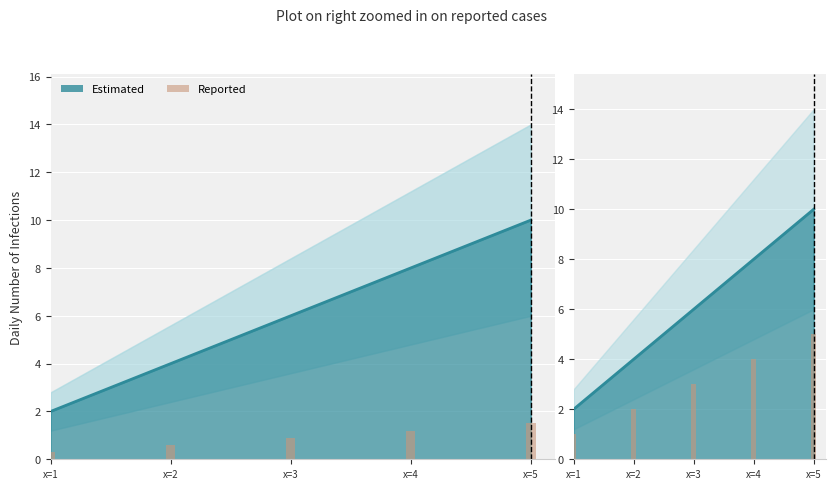

Where does the data first go above 3?

x=4